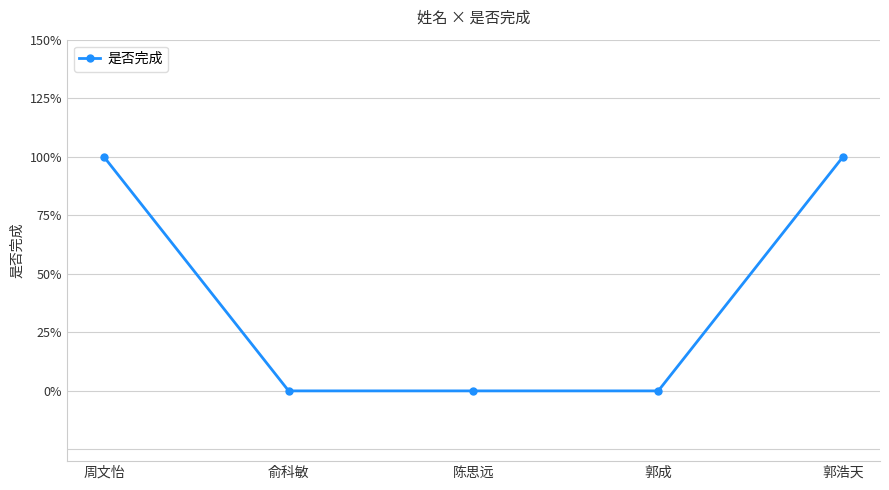

Which label corresponds to the smallest value in the chart?

俞科敏